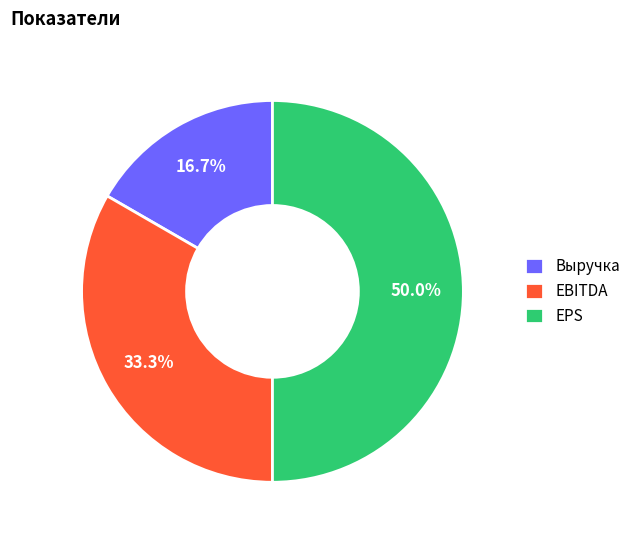

Is the sum of EPS and Выручка greater than half?

Yes